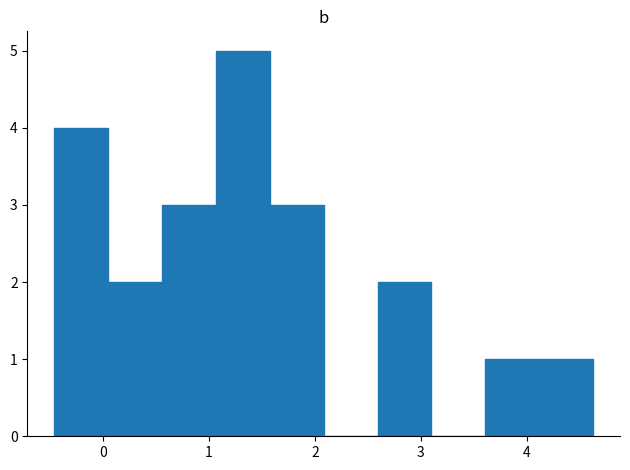

Which range on the x-axis has the tallest bar?

1.1 to 1.6